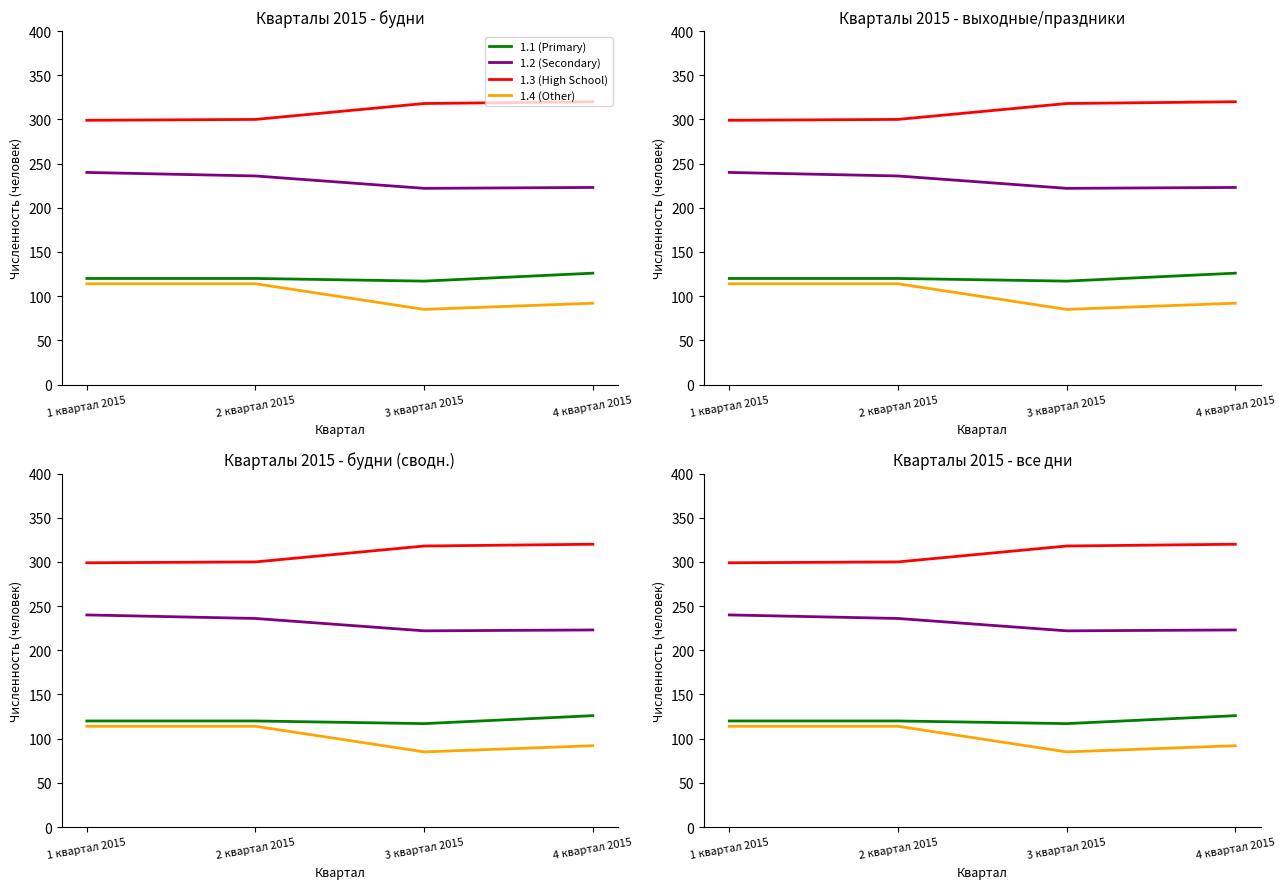

Is it true that 1.3 (High School) equals 318 at 3 квартал 2015?

True